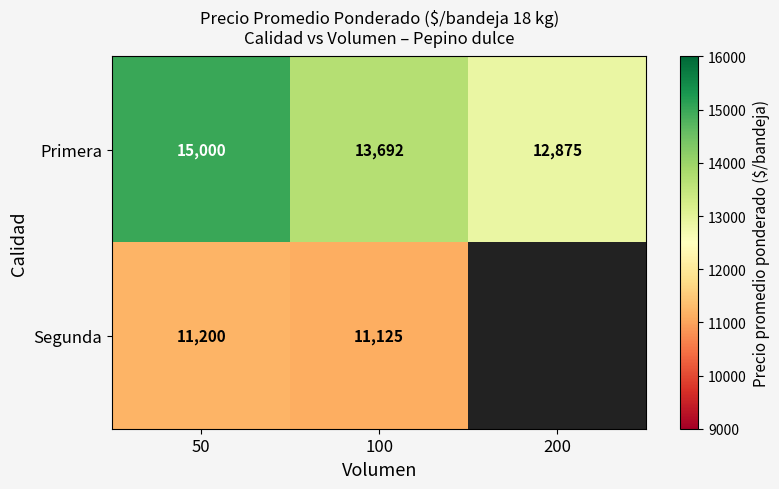

At how many categories does at least one series exceed 14864?

1